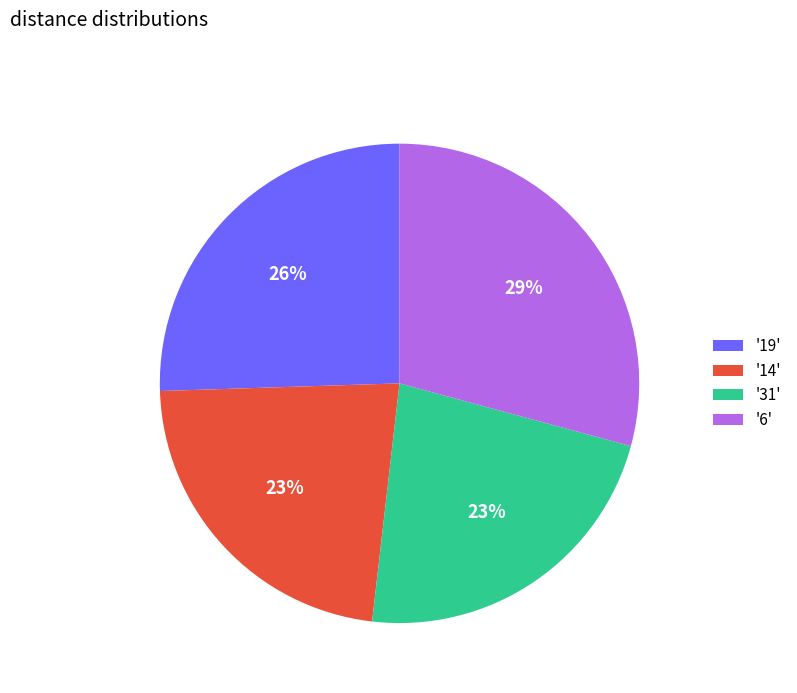

Is the sum of '14' and '6' greater than half?

Yes